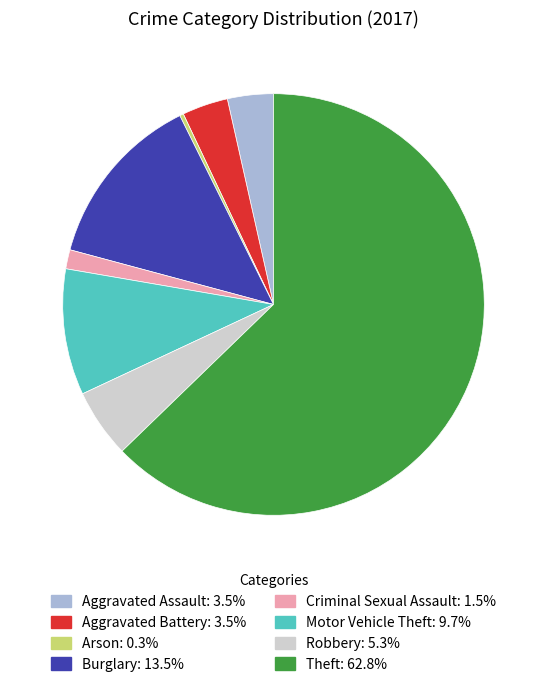

What is the ratio of the value at Burglary: 13.5% to the value at Criminal Sexual Assault: 1.5%?

9.2